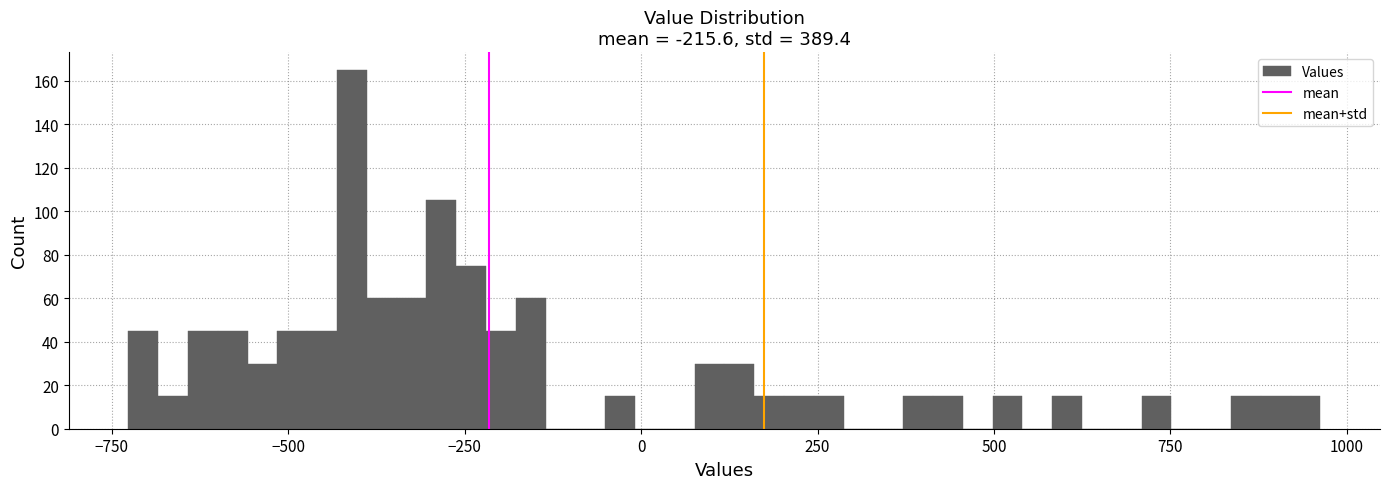

Around what value on the x-axis is the tallest bar? Give the approximate position of its centre, as read against the axis.

-400